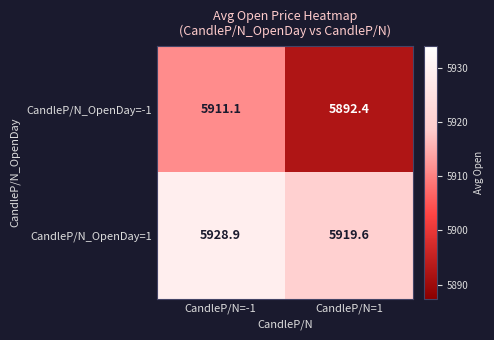

Between CandleP/N=-1 and CandleP/N=1, which series saw the biggest shift?

CandleP/N_OpenDay=-1